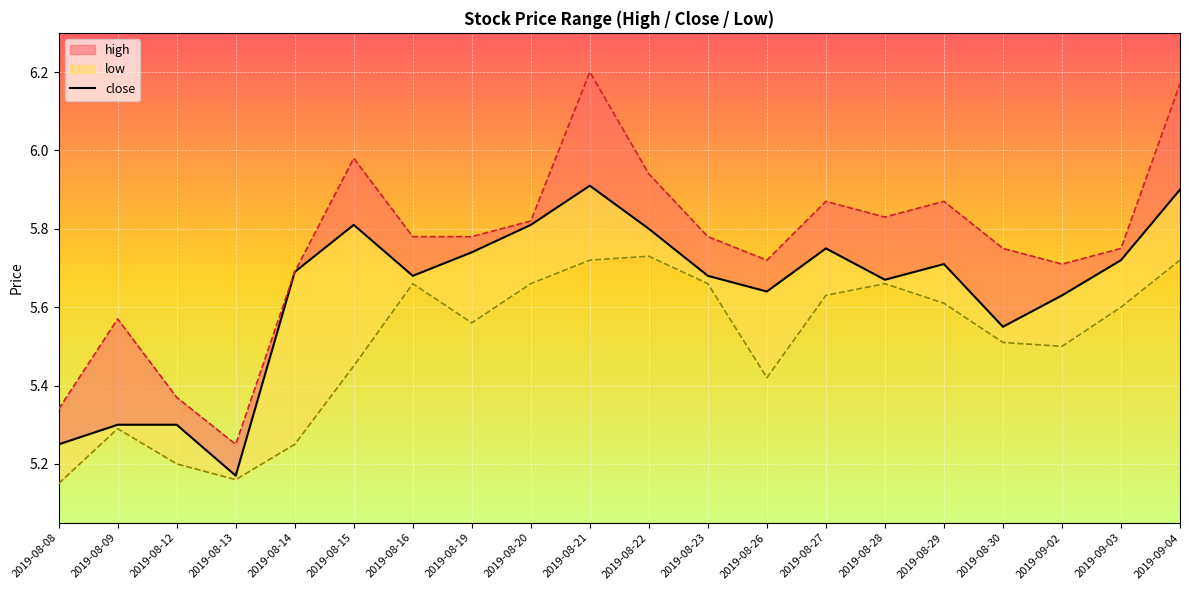

What position from the right is 2019-09-04?

1